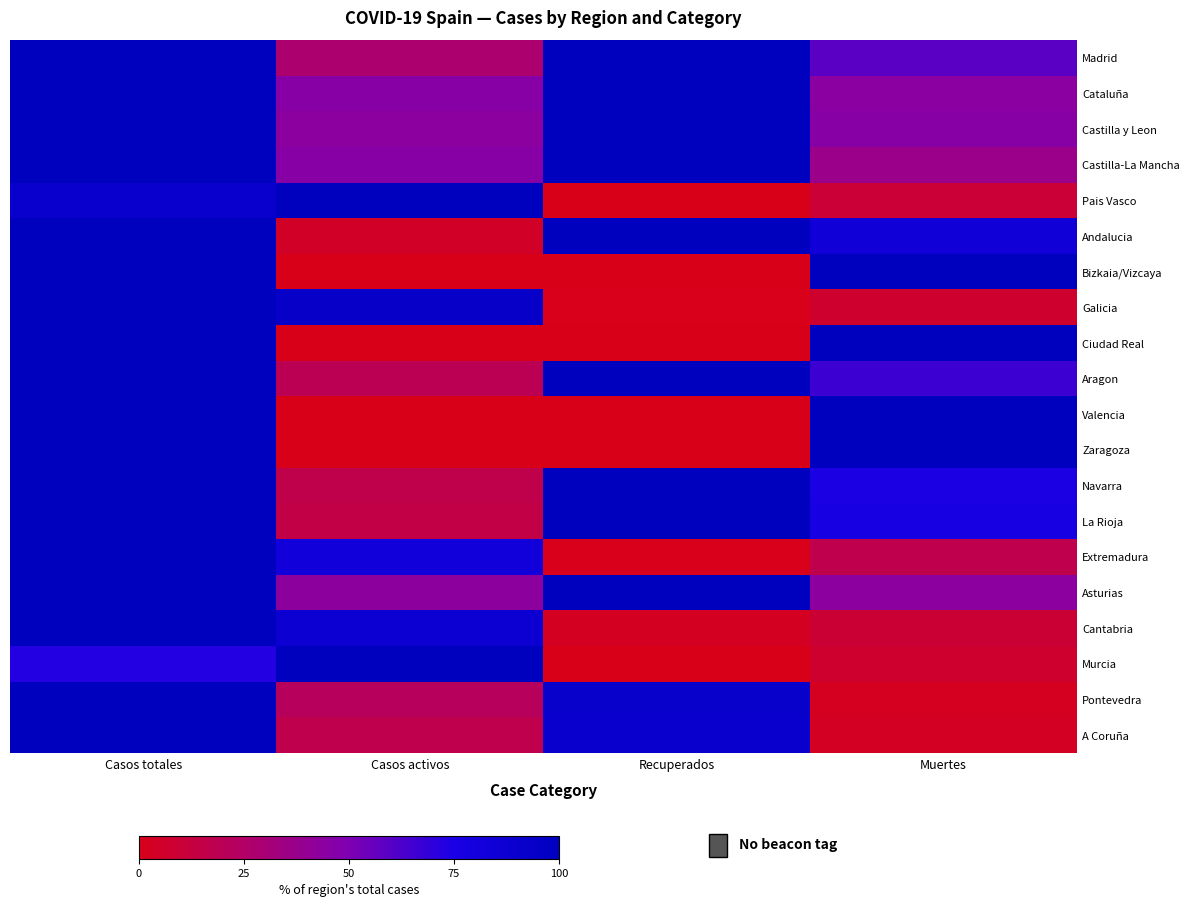

Which series has the widest spread of values?

Pais Vasco